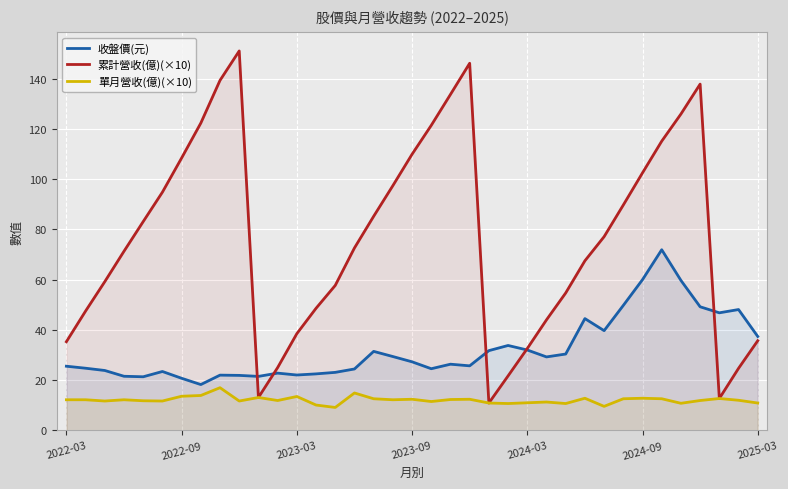

Which series has the largest range (max minus min)?

累計營收(億)(×10)